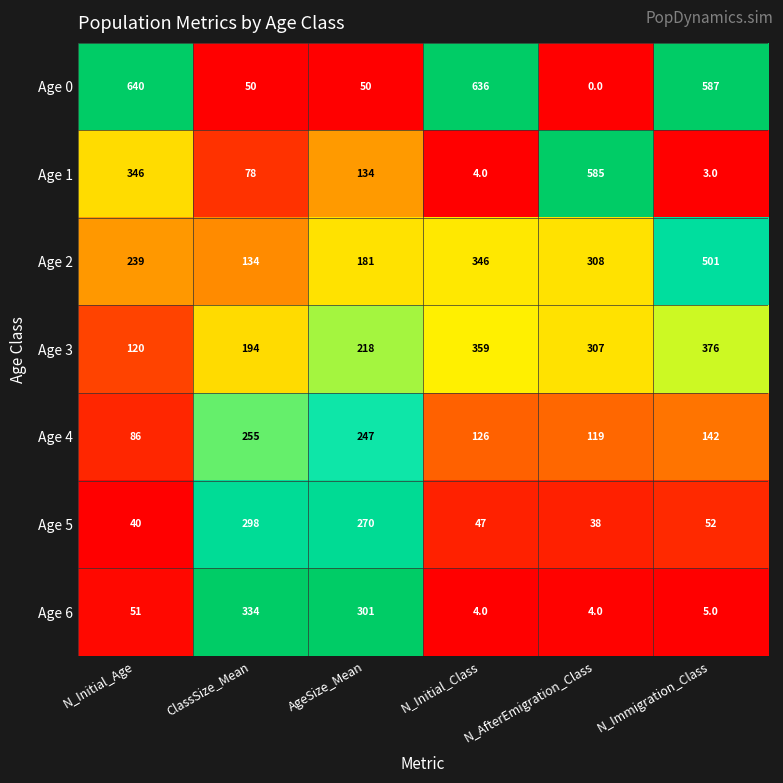

The Age 1 series shows 29 at ClassSize_Mean. True or false?

False